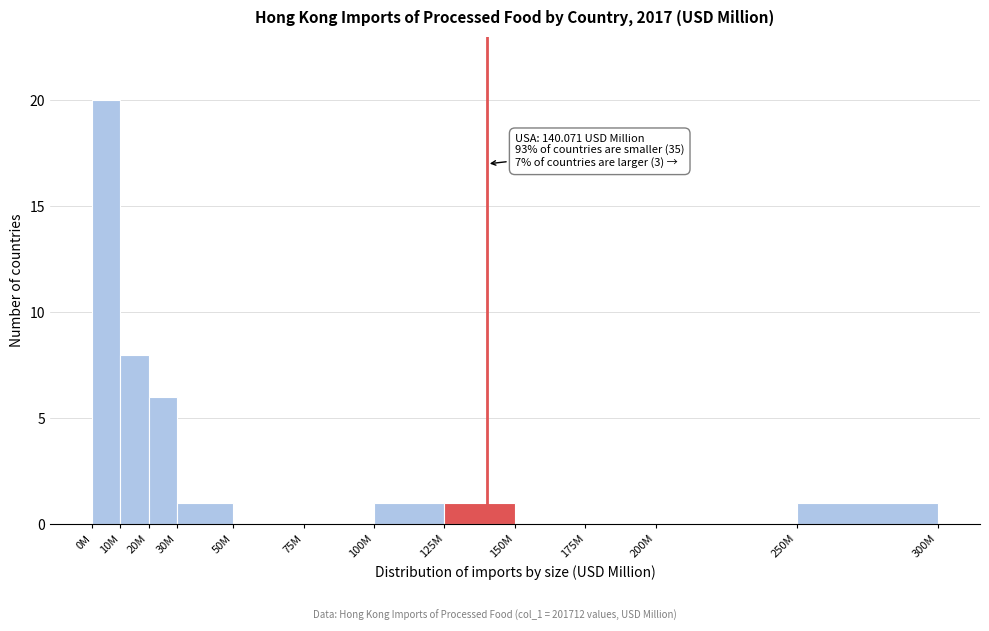

Reading left to right, list all the values displayed in this chart.

0M=20	10M=8	20M=6	30M=1	50M=0	75M=0	100M=1	125M=1	150M=0	175M=0	200M=0	250M=1